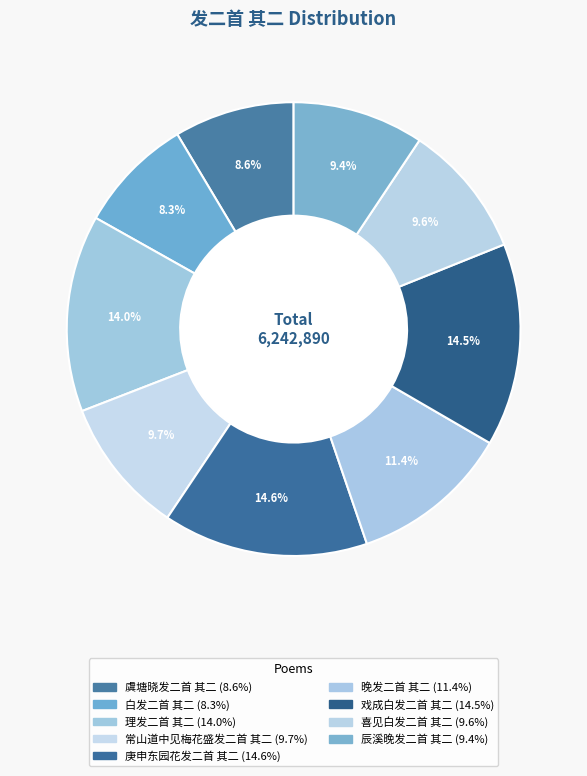

Combined, do 理发二首 其二 and 晚发二首 其二 account for over 50%?

No